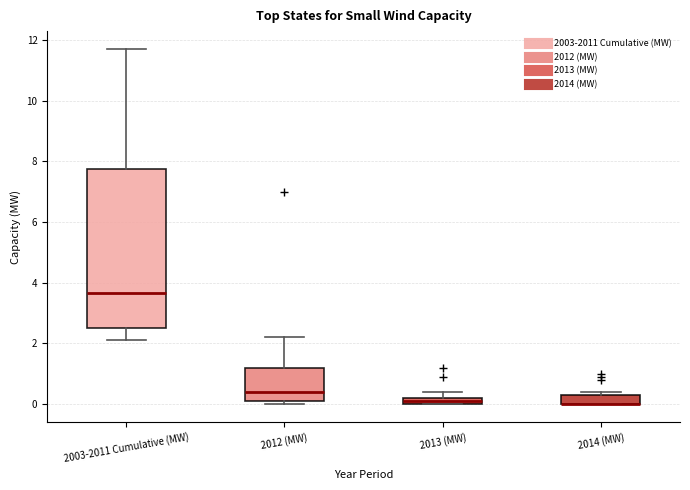

Where is the upper edge of the box for 2013 (MW) on the y-axis? The values are not printed on the chart, so give them approximately, as read against the axis.

0.2